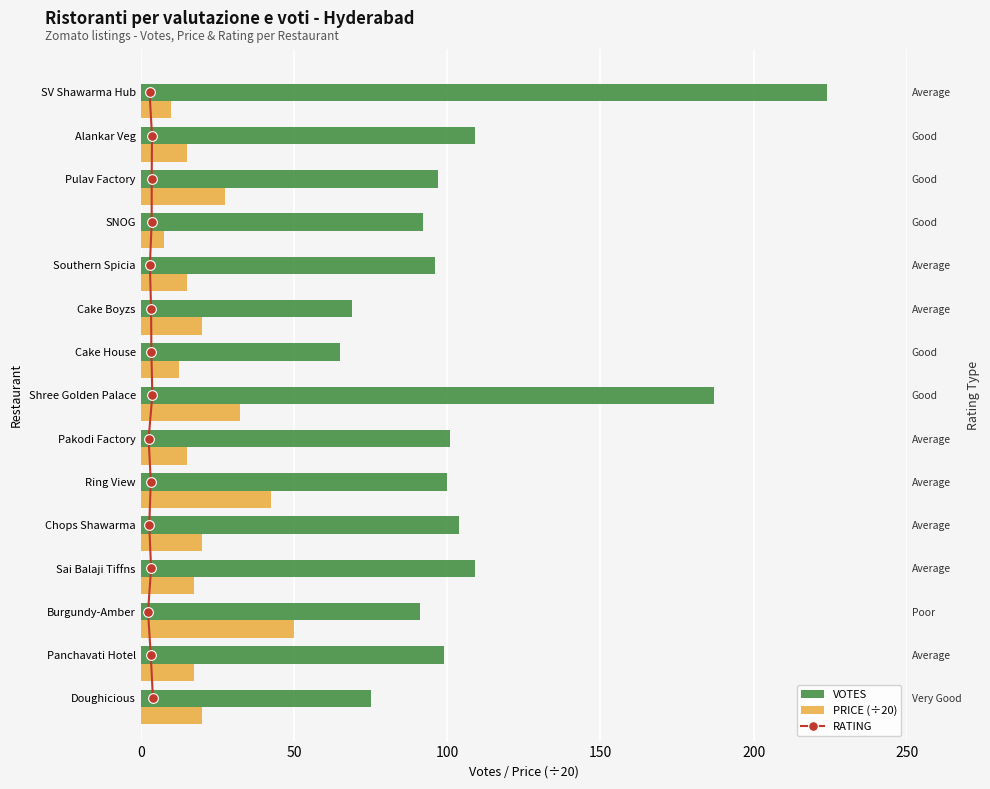

List the series in order of their peak value, highest first.

VOTES, PRICE (÷20), RATING